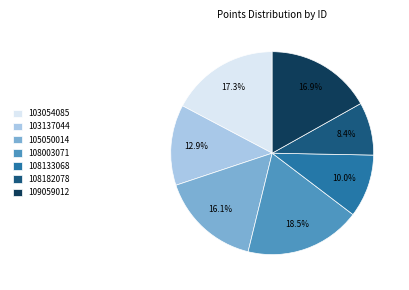

Which slice is the smallest?

108182078